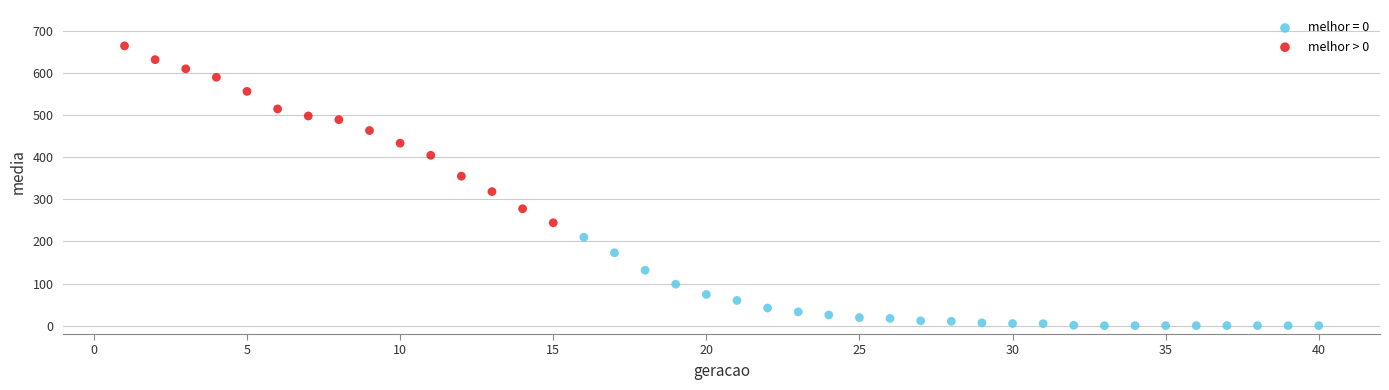

Which series has the widest spread of Y values?

melhor > 0